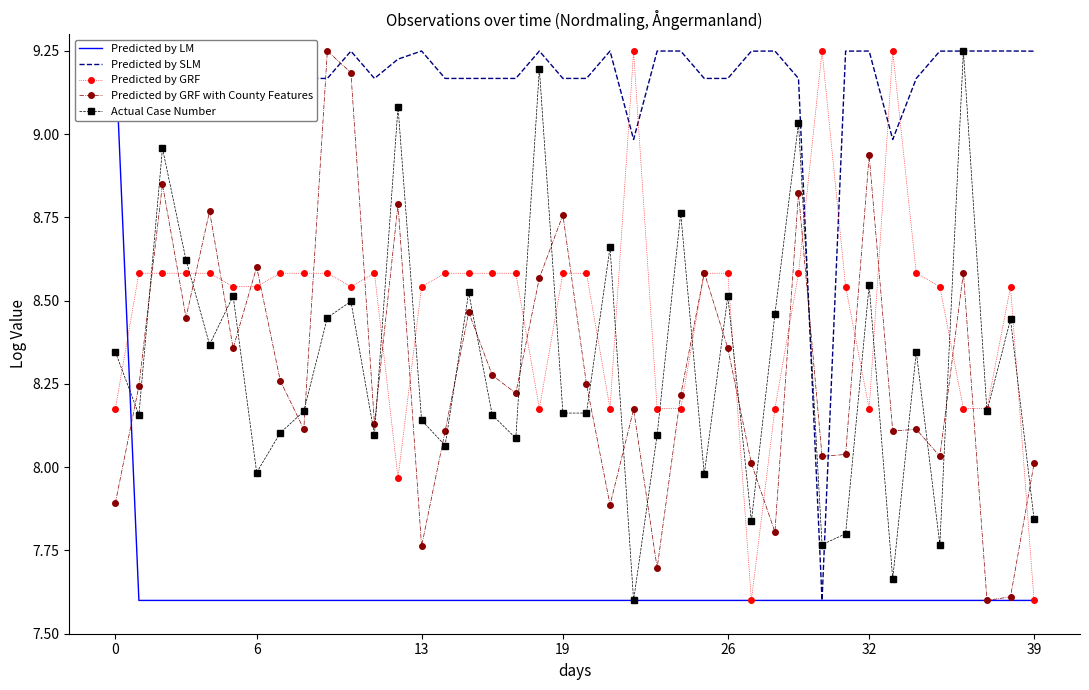

What is the minimum value shown in the chart?

7.6